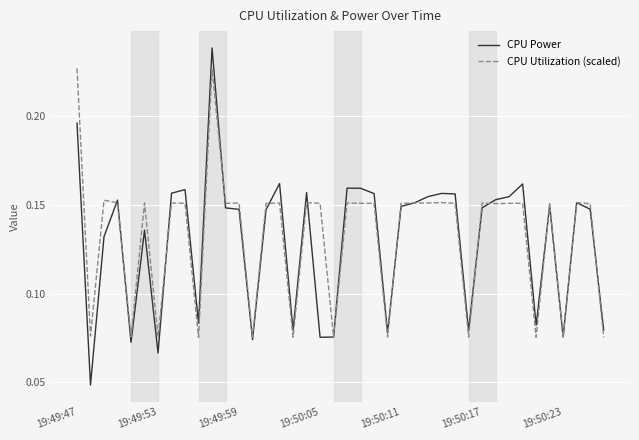

Which series has the widest spread of values?

CPU Power